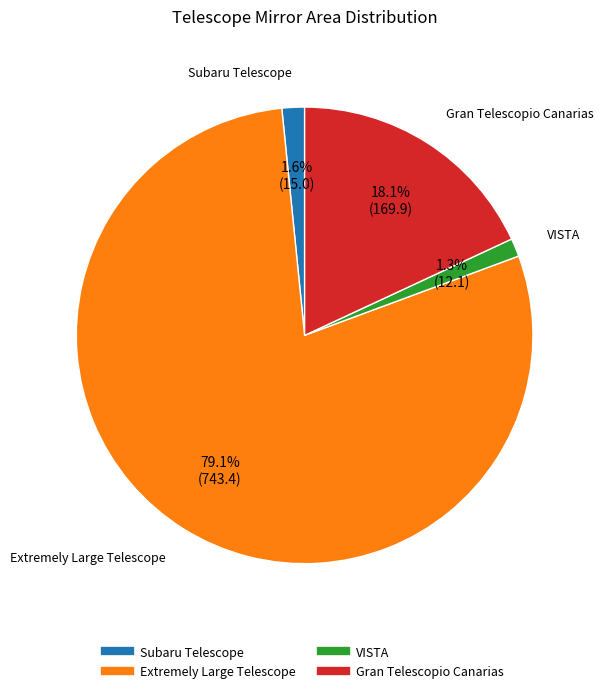

What is the ratio of the value at Extremely Large Telescope to the value at Gran Telescopio Canarias?

4.4